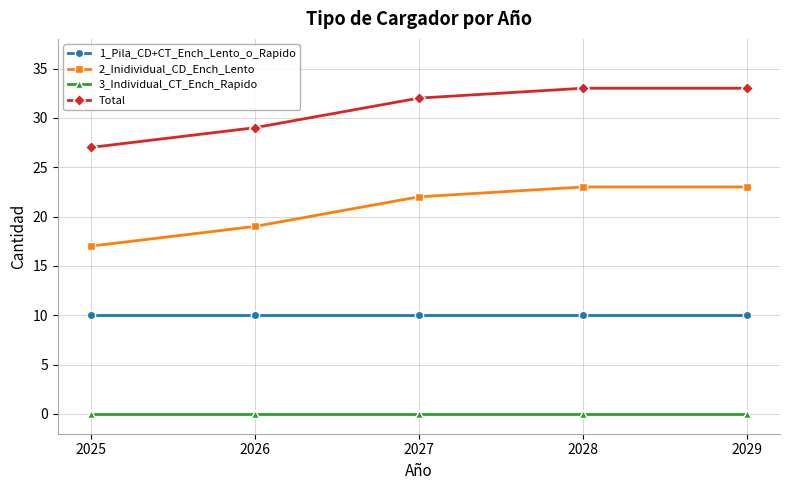

Reading left to right, transcribe all the data shown in this chart.

1_Pila_CD+CT_Ench_Lento_o_Rapido: 2025=10	2026=10	2027=10	2028=10	2029=10
2_Inidividual_CD_Ench_Lento: 2025=17	2026=19	2027=22	2028=23	2029=23
3_Individual_CT_Ench_Rapido: 2025=0	2026=0	2027=0	2028=0	2029=0
Total: 2025=27	2026=29	2027=32	2028=33	2029=33